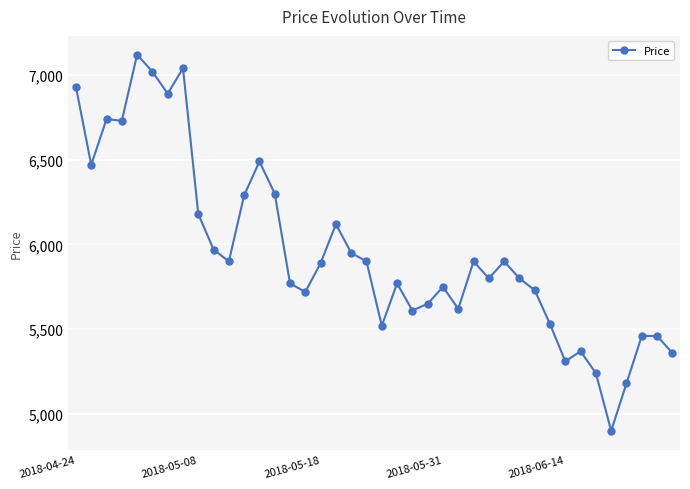

What is the sum of all values?

238280